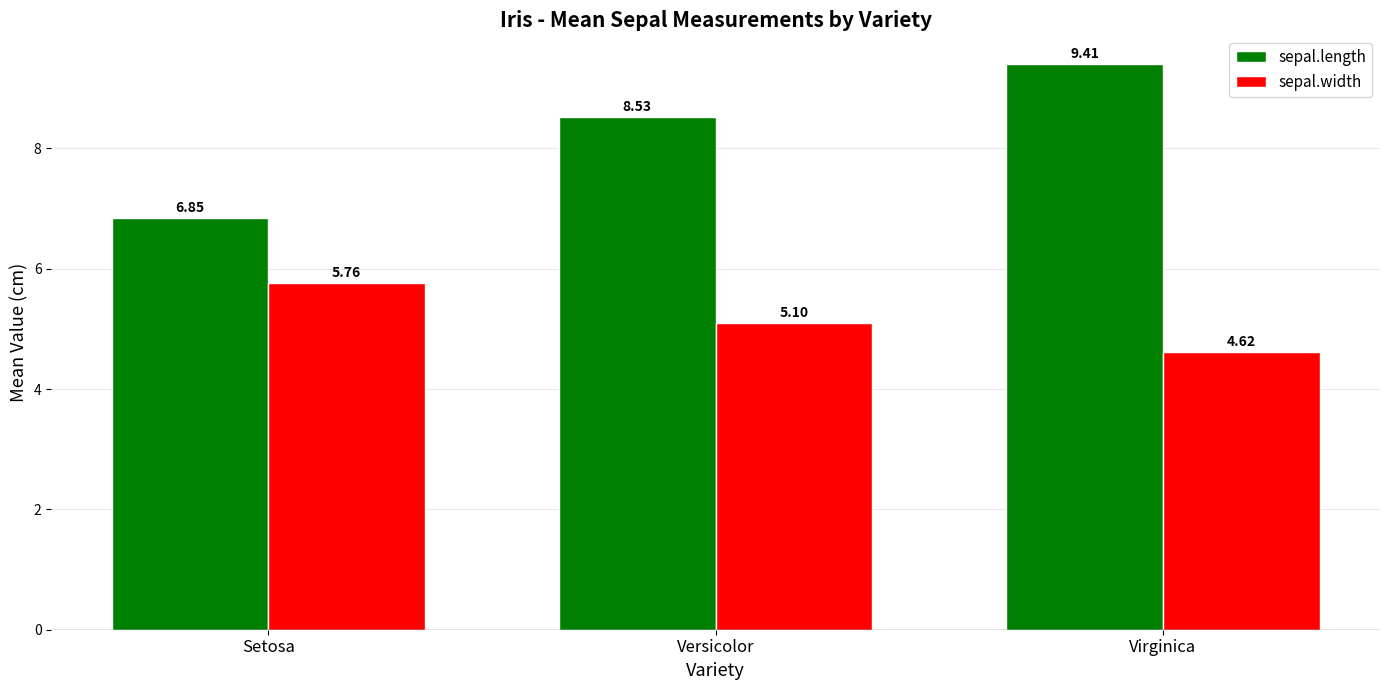

What is the difference between the maximum and minimum values in the sepal.width series?

1.1